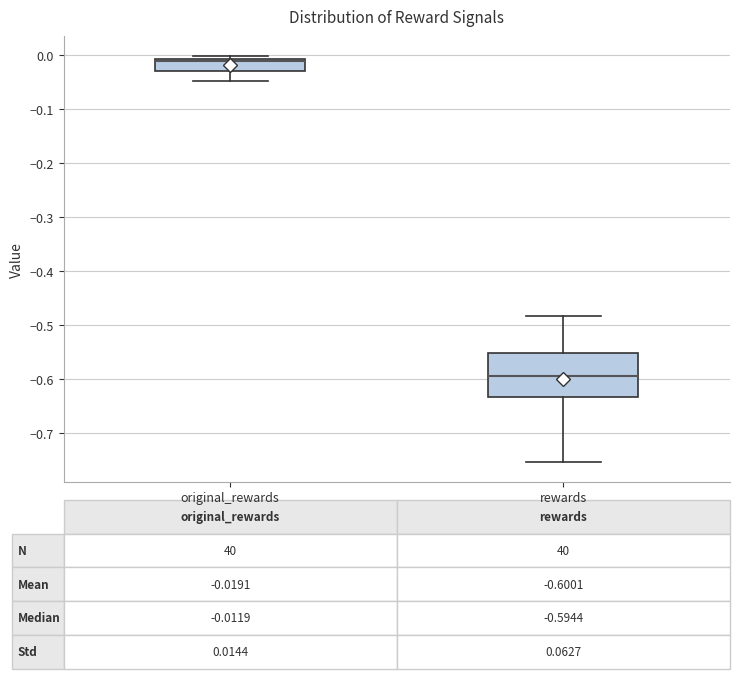

Which box is the tallest, from its lower edge to its upper edge?

rewards